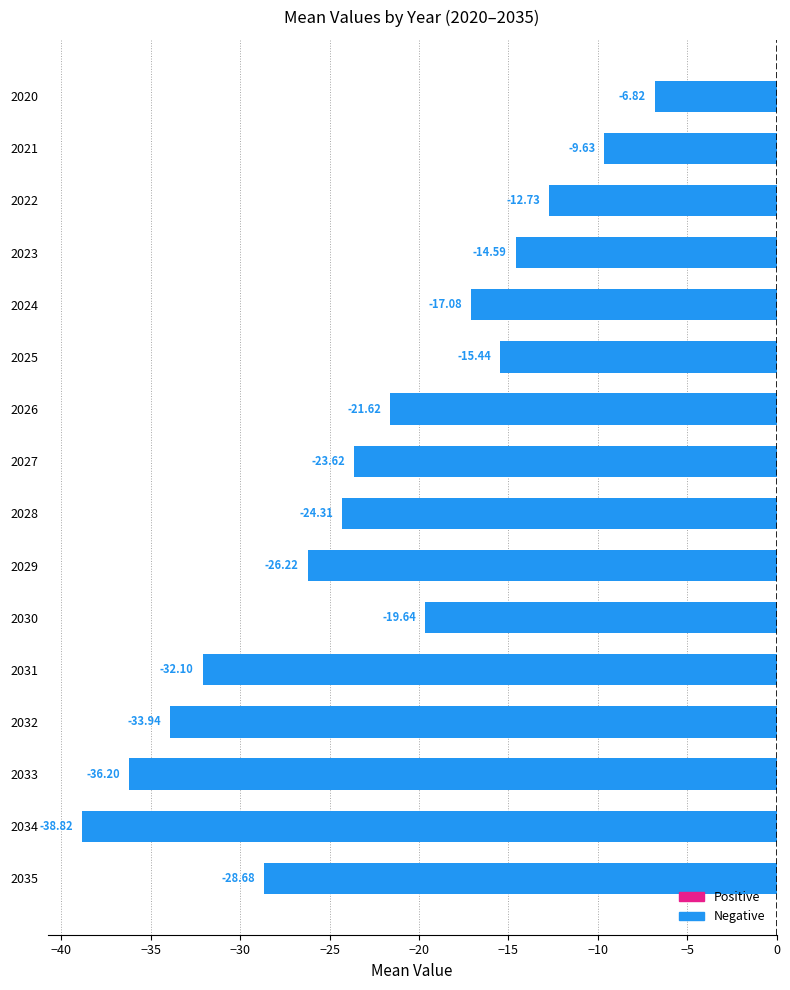

What is the smallest value displayed?

-38.8